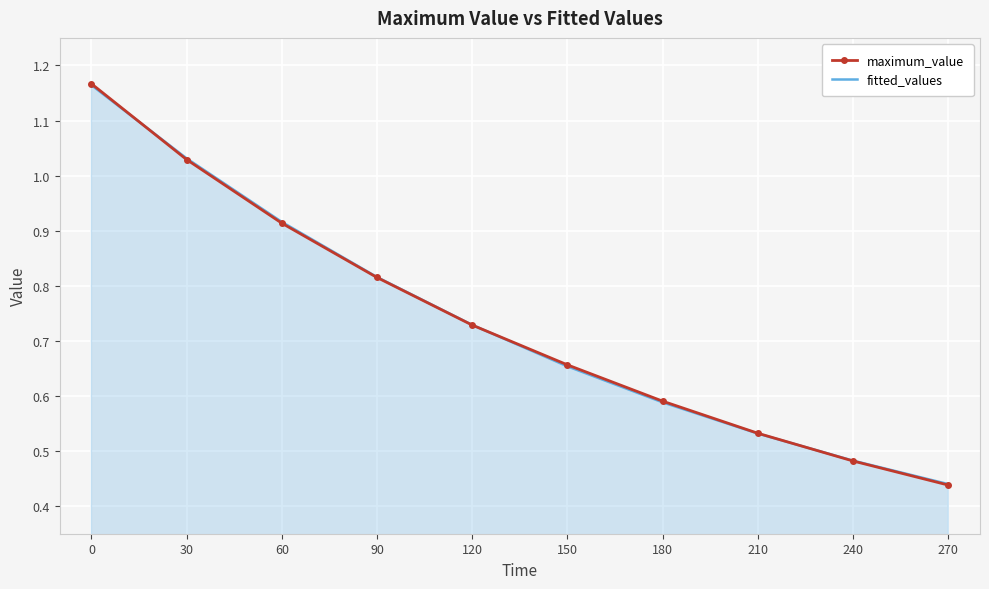

Rank the categories by maximum_value value from lowest to highest.

270, 240, 210, 180, 150, 120, 90, 60, 30, 0